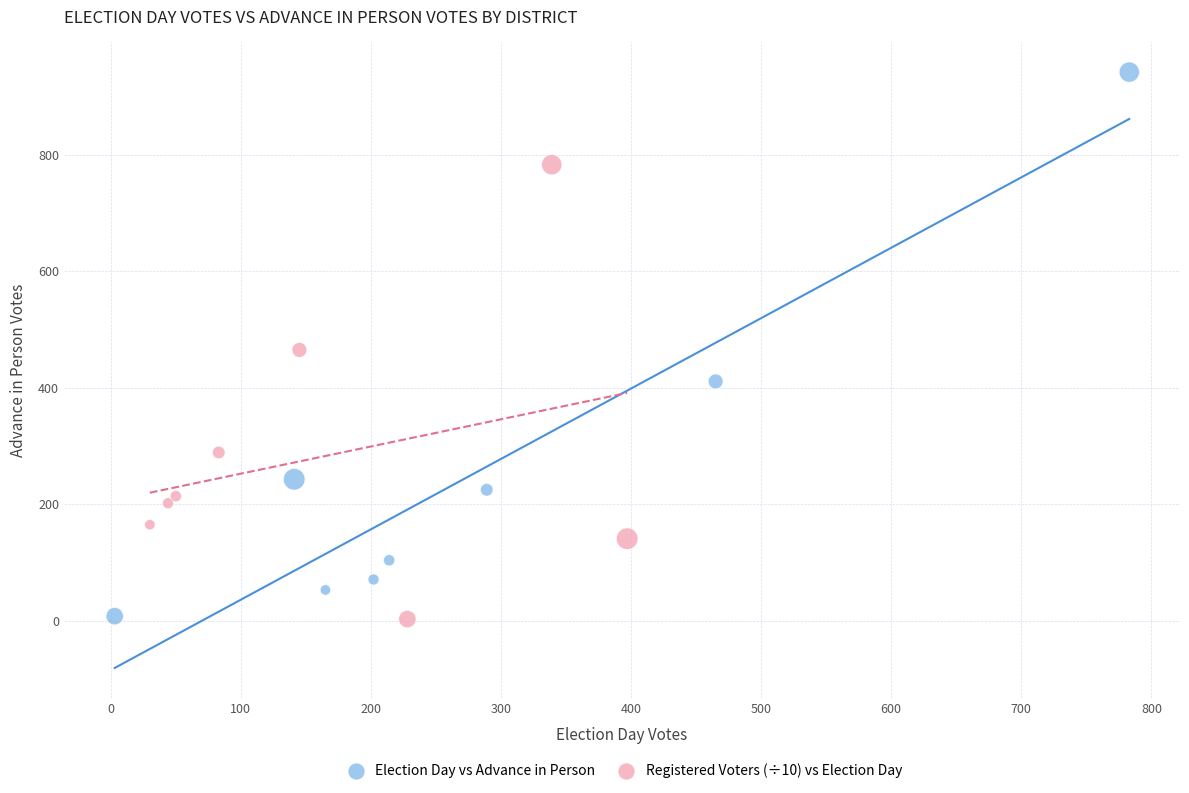

Which series contains the highest Y value?

Election Day vs Advance in Person